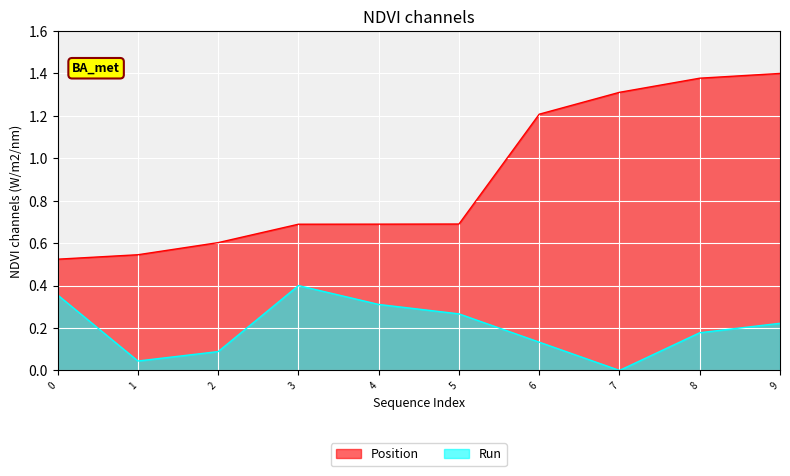

Count the Run values in the range 0 to 1.

10